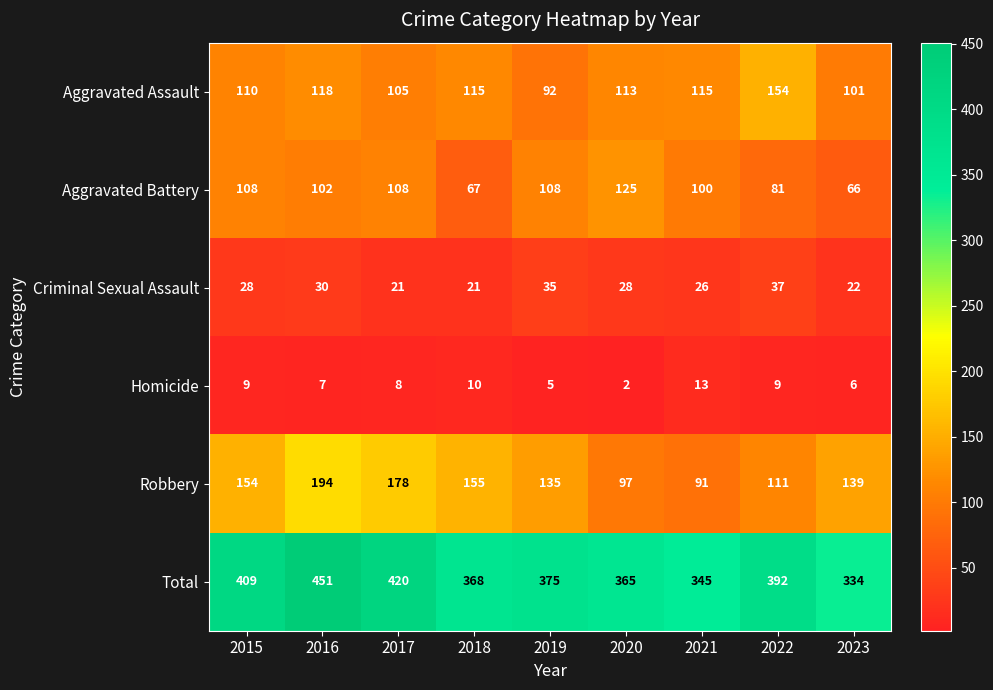

What is the greatest value displayed?

451